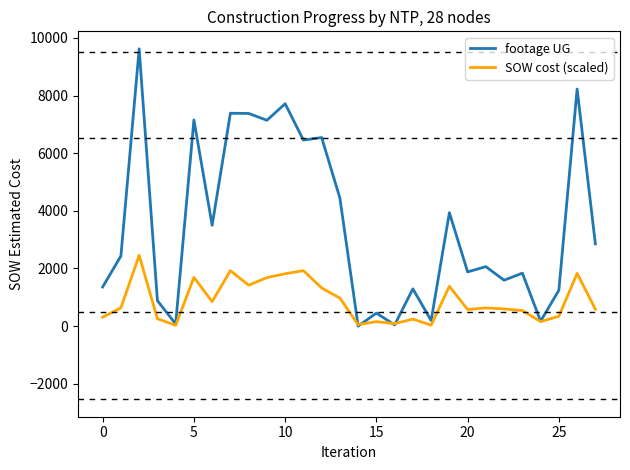

List the series in order of their peak value, highest first.

footage UG, SOW cost (scaled)